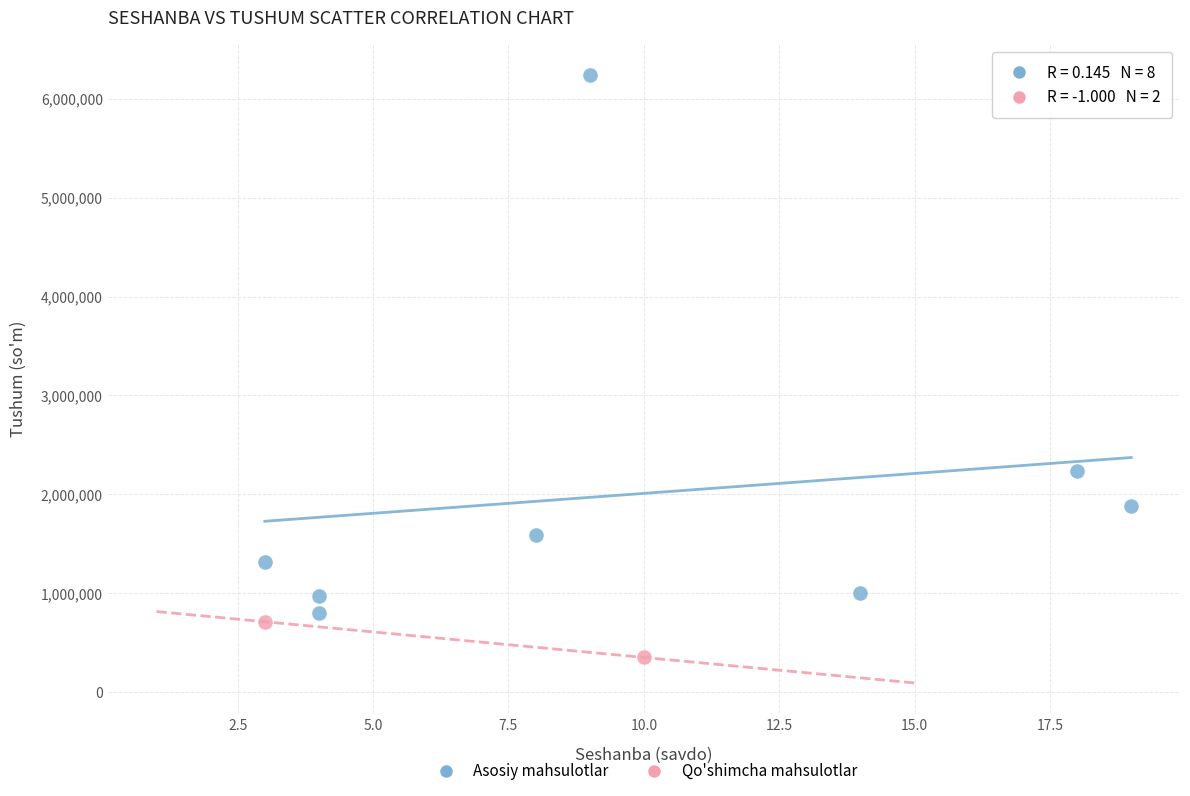

Which series reaches the maximum Y coordinate?

Asosiy mahsulotlar